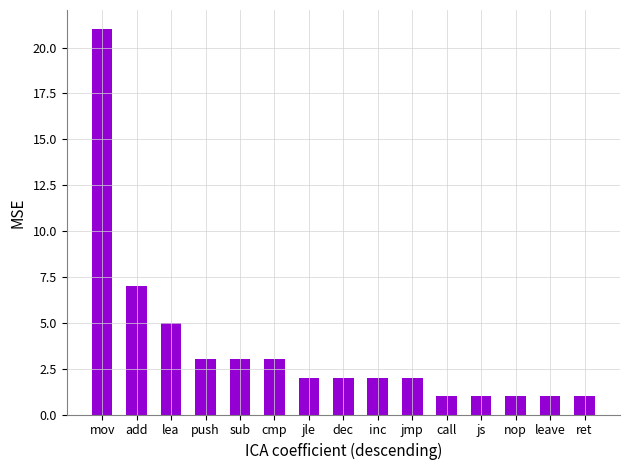

How many distinct data groups are displayed?

1